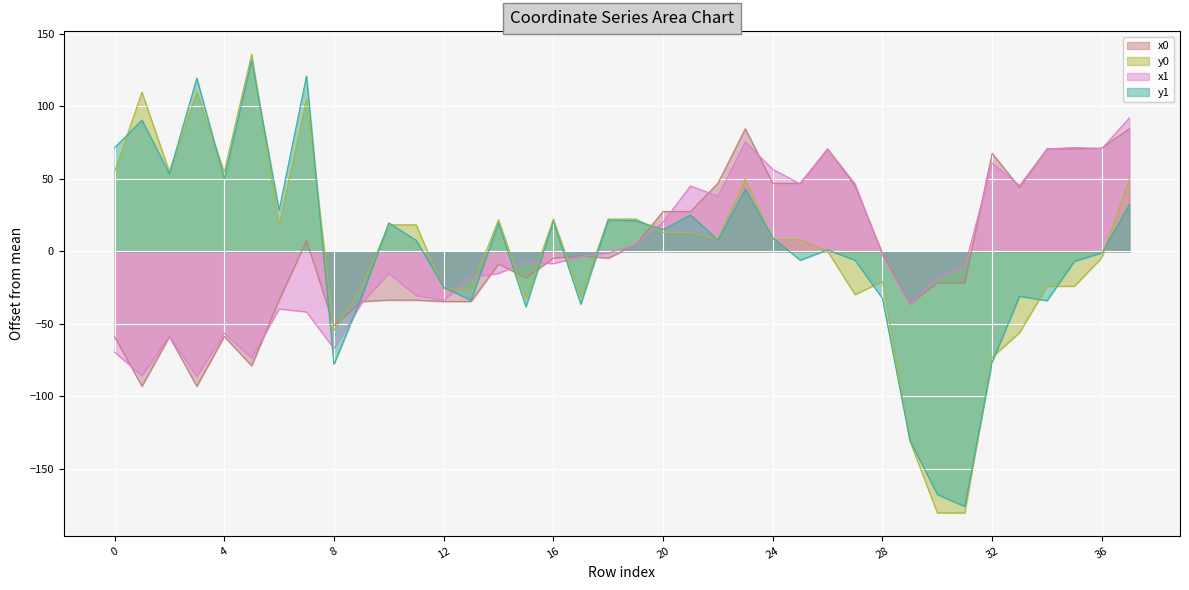

What are all the series names shown in the legend?

x0, y0, x1, y1